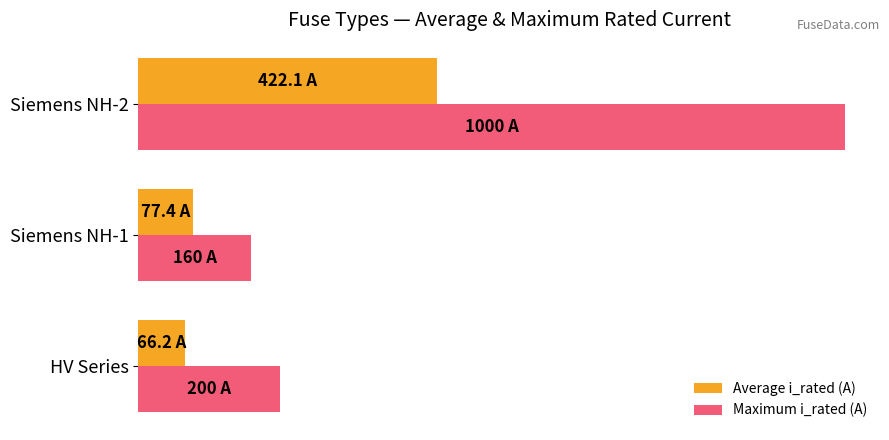

Reading left to right, transcribe all the data shown in this chart.

Average i_rated (A): 66.2	77.4	422.1
Maximum i_rated (A): 200.0	160.0	1000.0